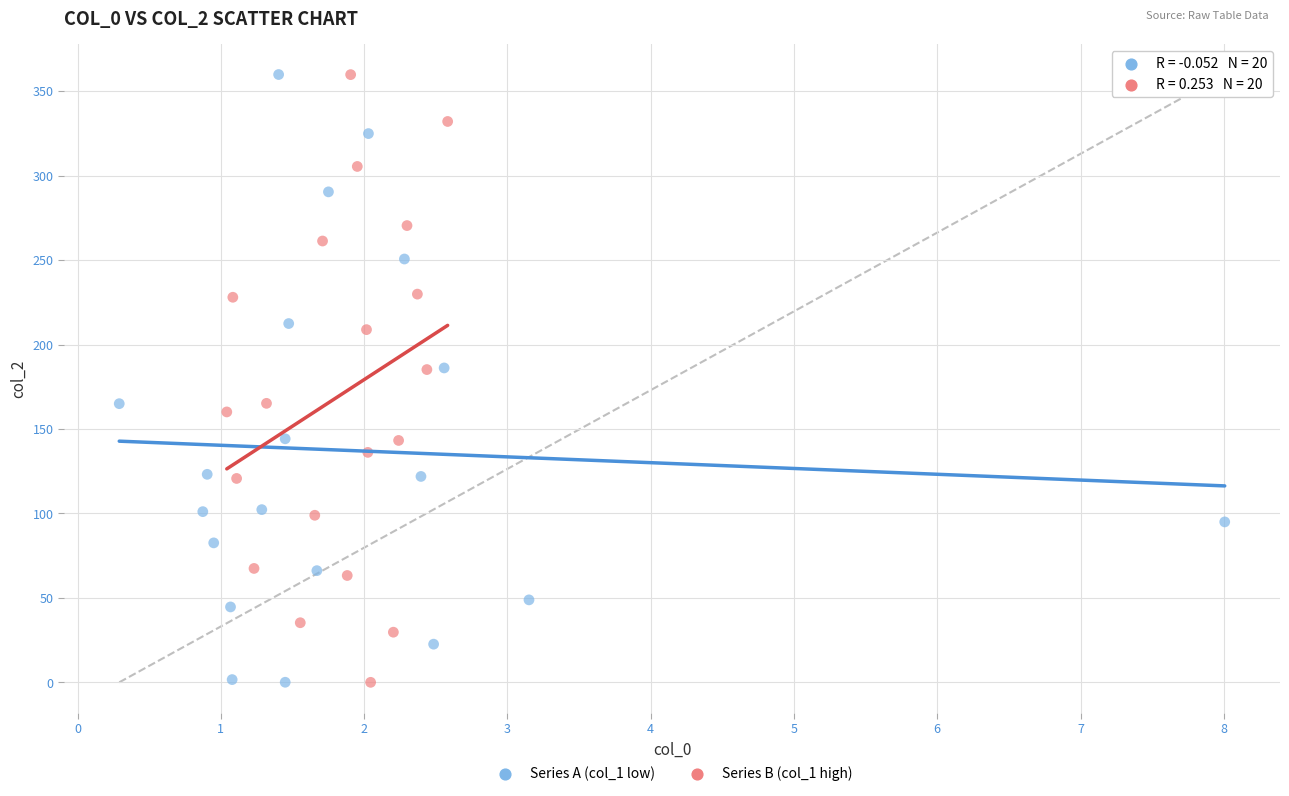

What are all the series names shown in the legend?

Series A (col_1 low), Series B (col_1 high)